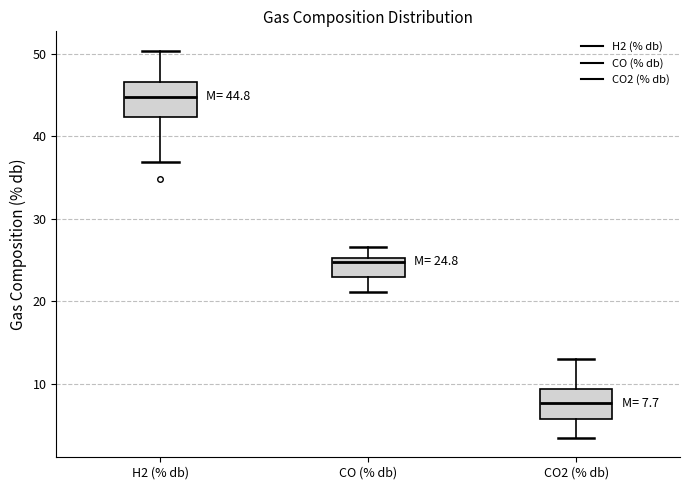

Which box's median line is the highest?

H2 (% db)